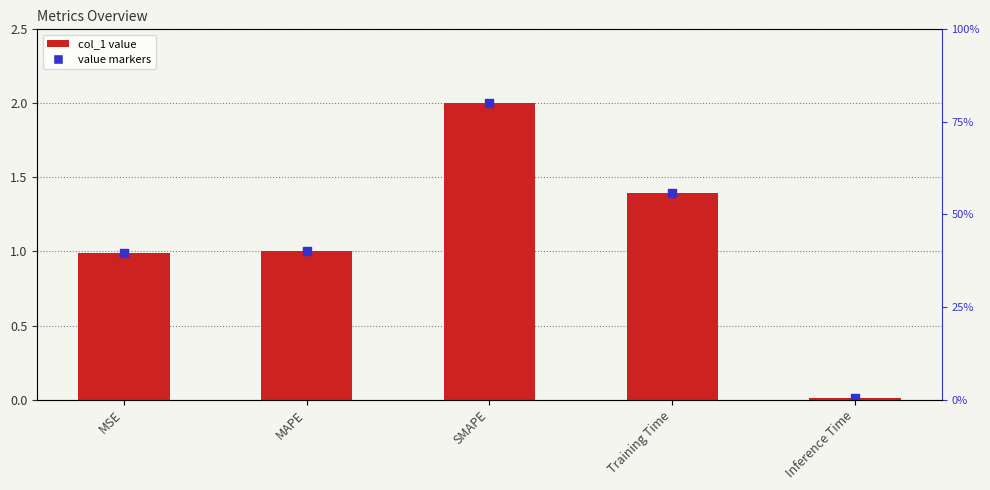

At how many categories does at least one series exceed 0?

5